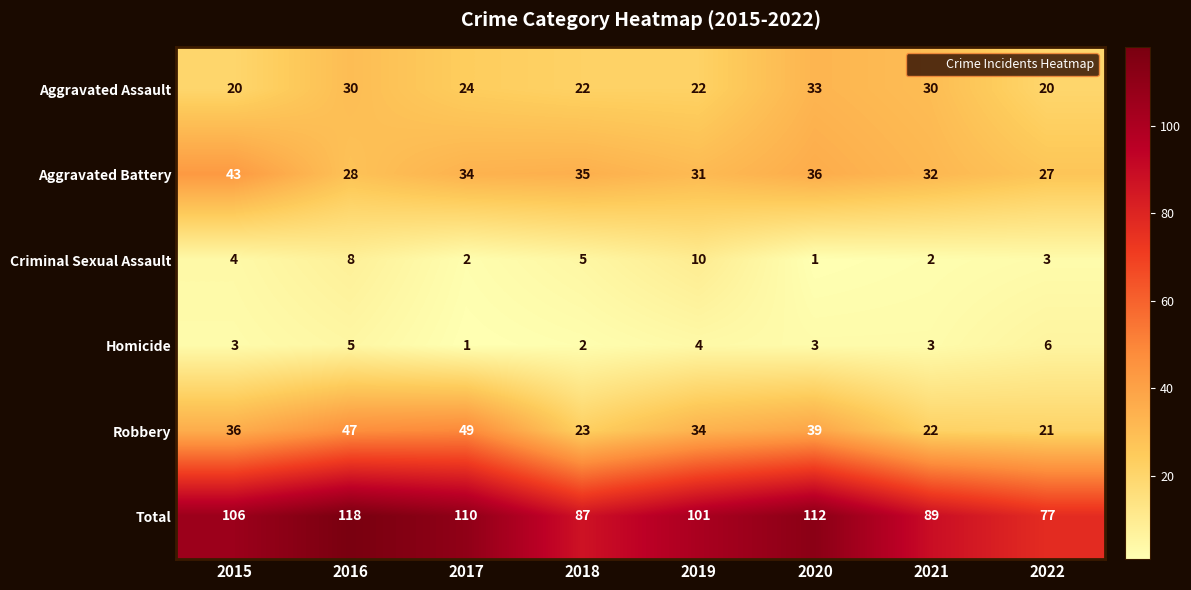

At which label does Total reach its peak?

2016